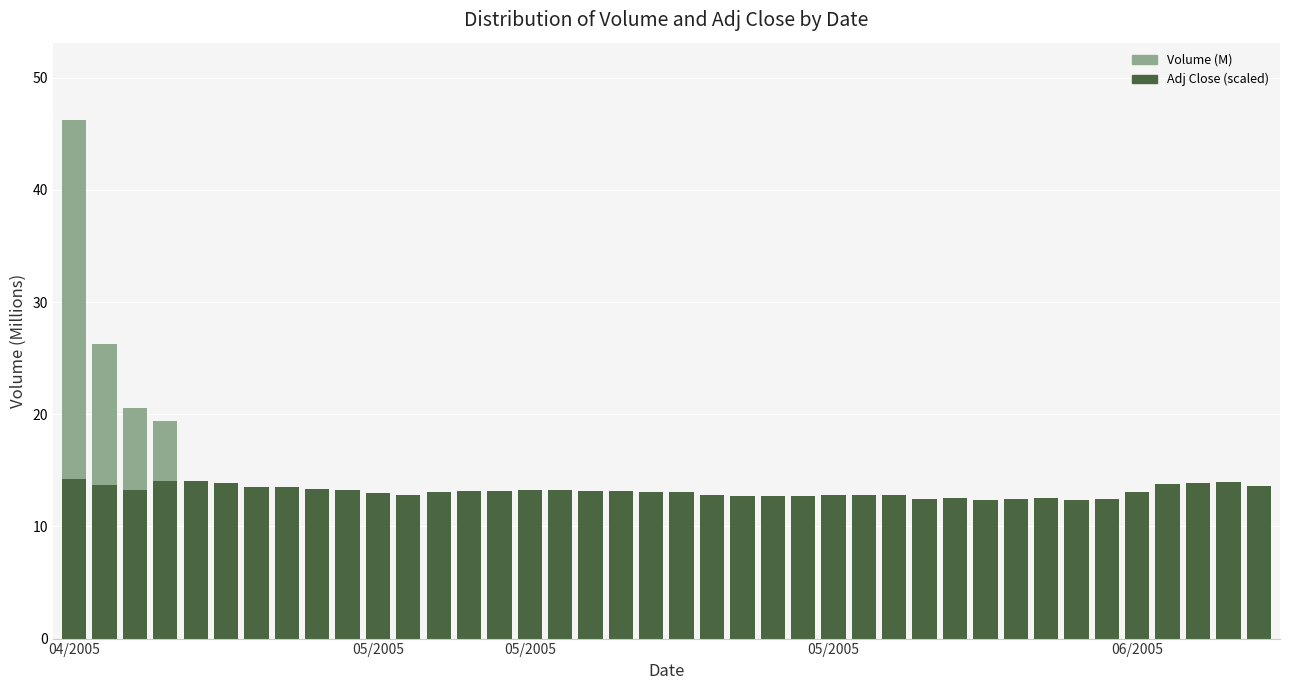

Read the Volume (M) value at 06/2005.

11.6